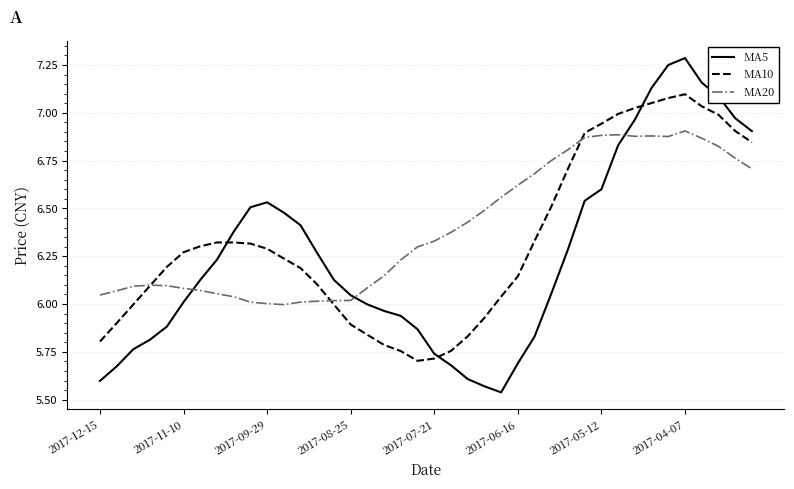

List the series in order of their peak value, lowest first.

MA20, MA10, MA5